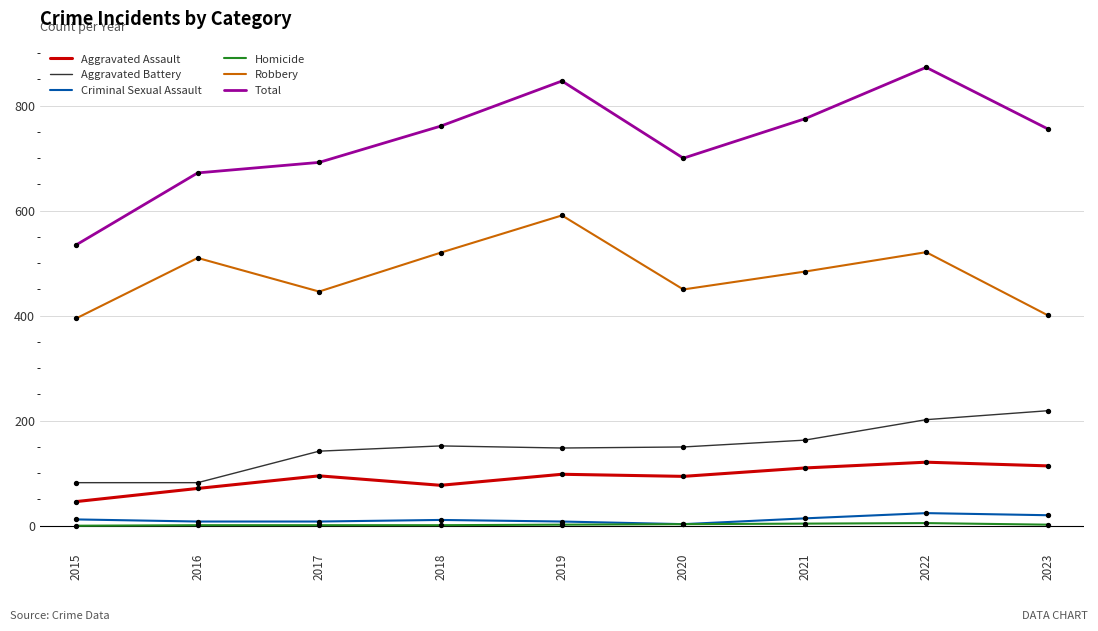

What is the total value across all series at 2015?

1070